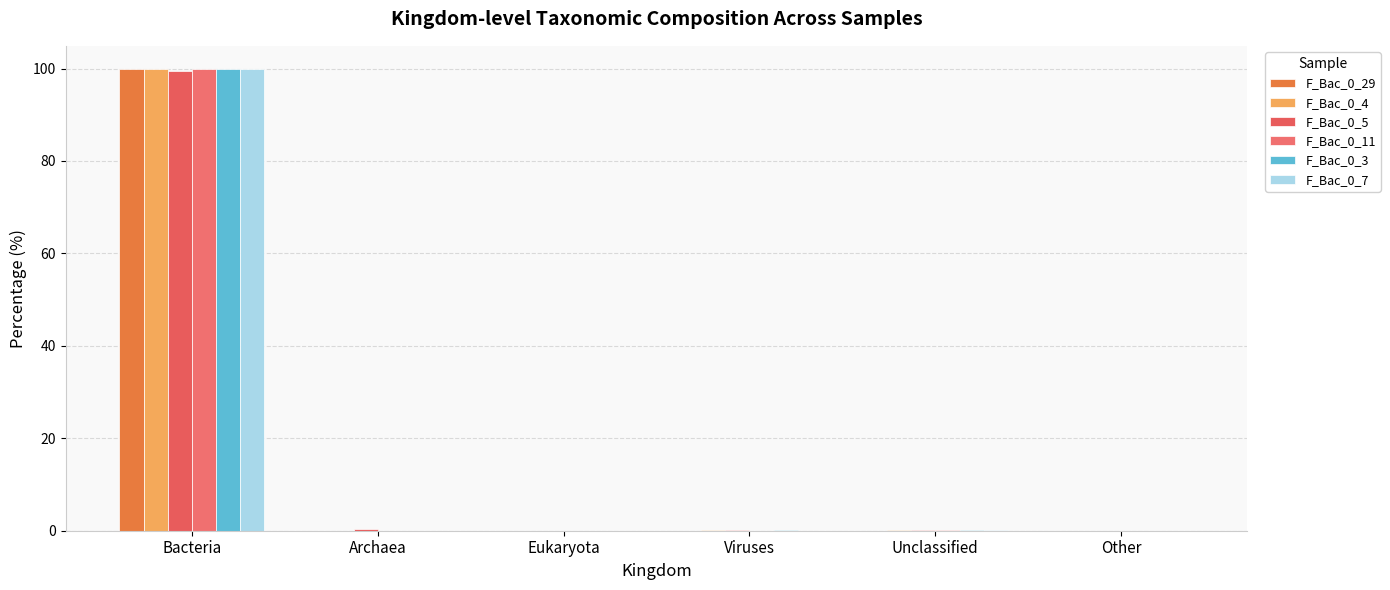

Reading left to right, list all the values displayed in this chart.

F_Bac_0_29: 99.9	0.0	0.0	0.0	0.0	0.0
F_Bac_0_4: 99.9	0.0	0.0	0.1	0.1	0.0
F_Bac_0_5: 99.4	0.4	0.0	0.1	0.0	0.0
F_Bac_0_11: 99.9	0.0	0.0	0.0	0.1	0.0
F_Bac_0_3: 99.9	0.0	0.0	0.1	0.1	0.0
F_Bac_0_7: 99.9	0.0	0.0	0.0	0.1	0.0